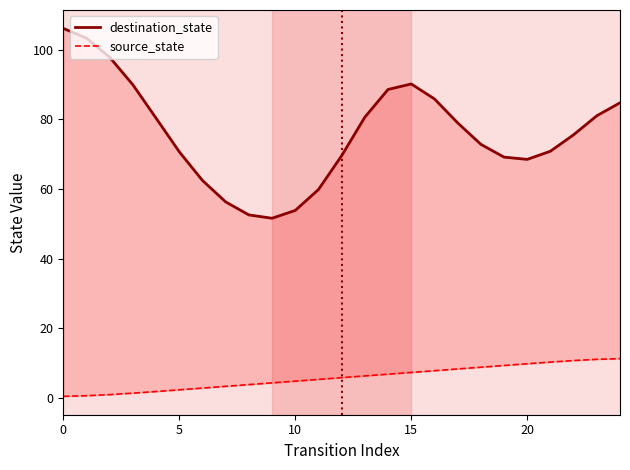

Rank the series at 21 from highest to lowest value.

destination_state, source_state